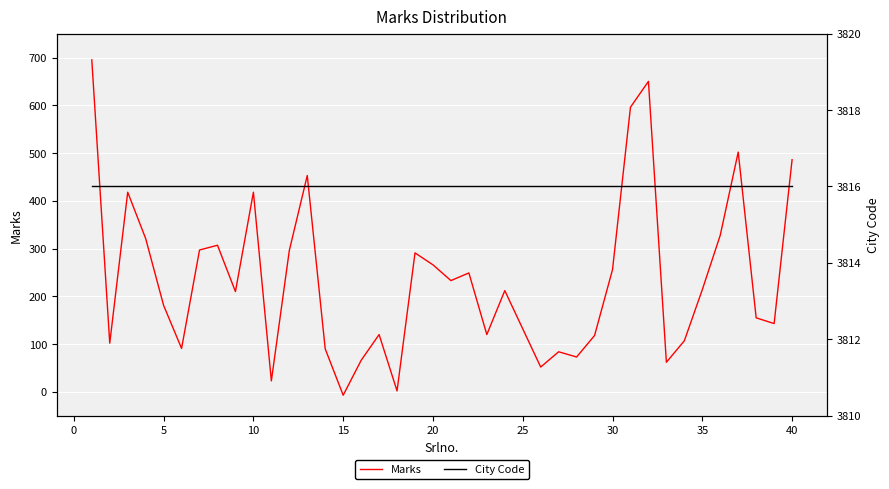

The Marks series shows 406 at 20. True or false?

False